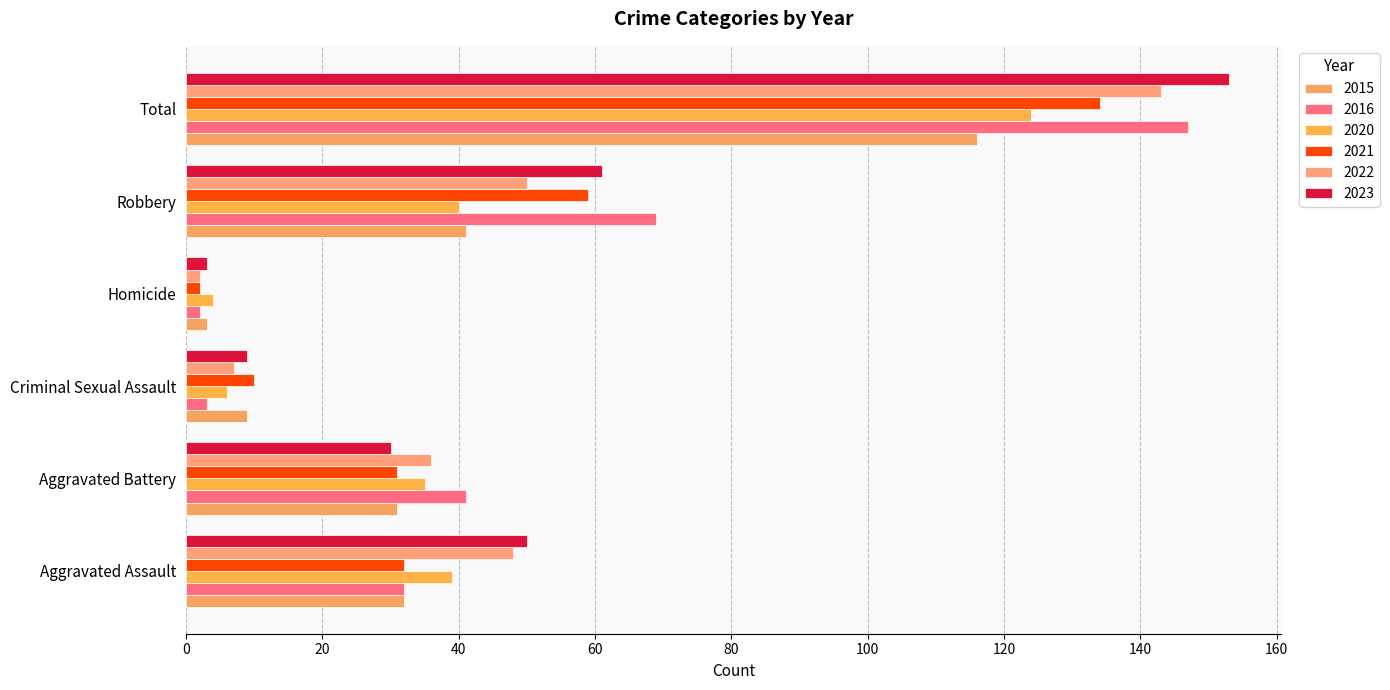

What is the label of the 2nd bar from the left?

Aggravated Battery